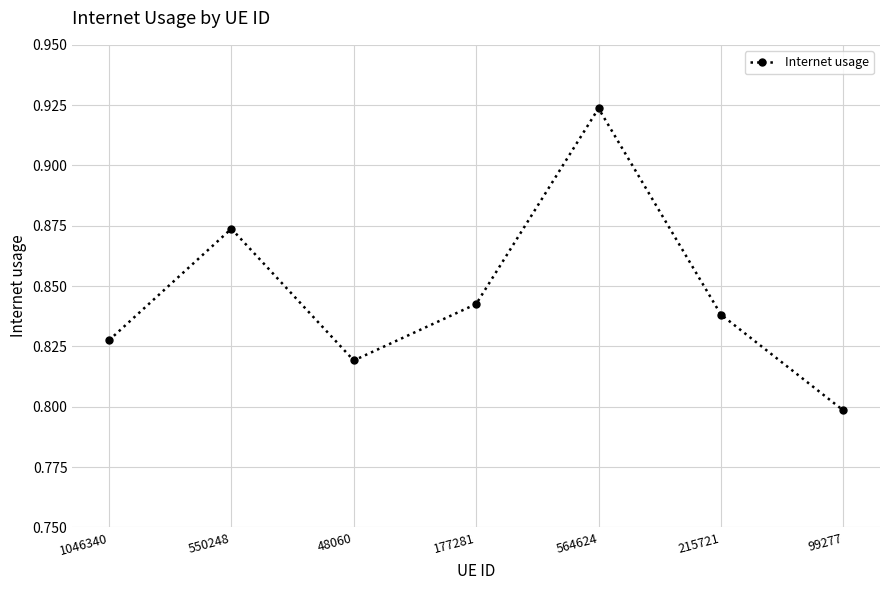

At which category does the data reach its first local valley?

48060